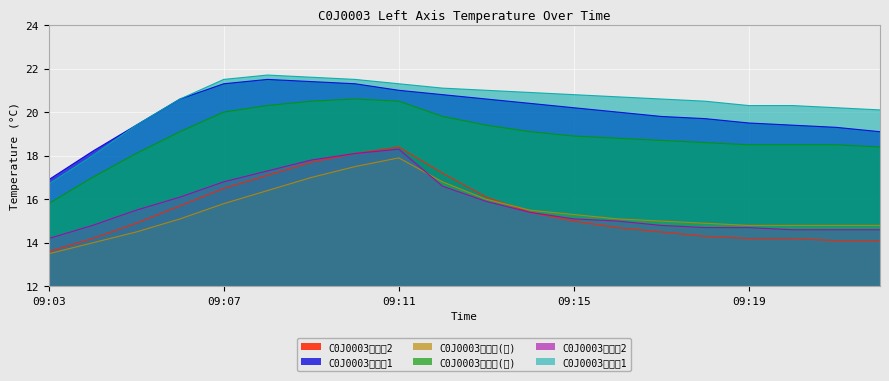

What is the difference between the second highest and second lowest values in the C0J0003左惰轮2 series?

3.5